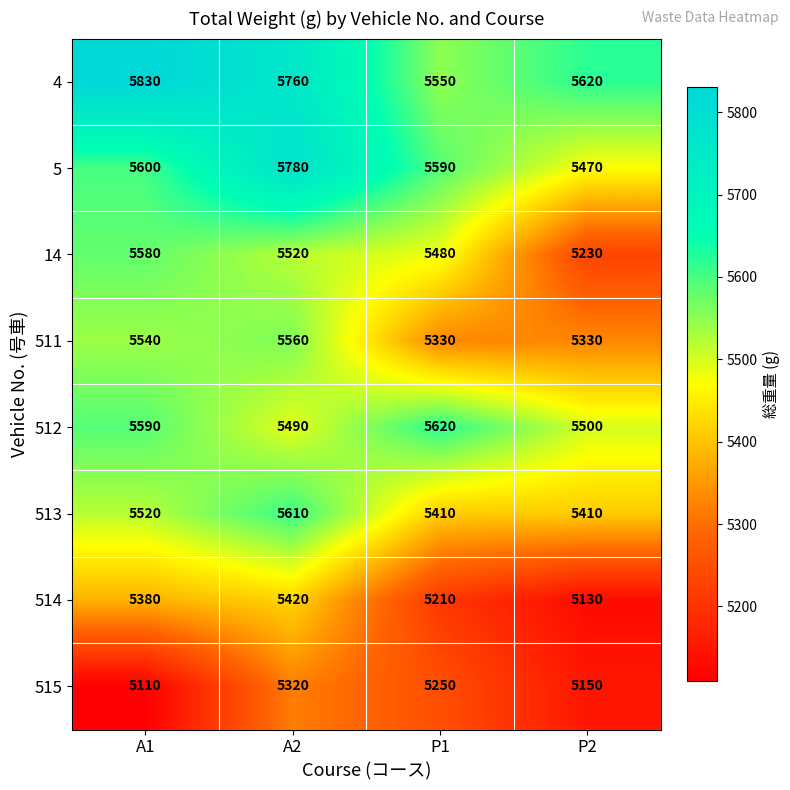

At which category is the sum across all series the highest?

A2